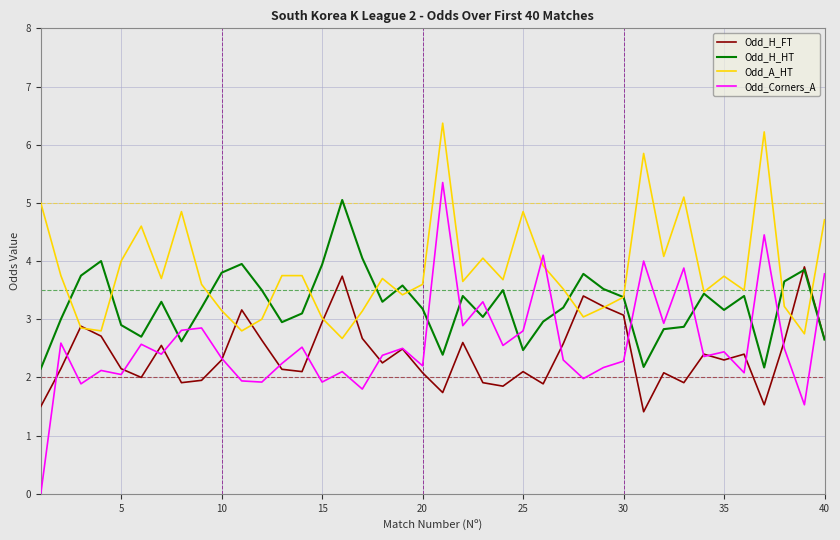

Which series has the largest range (max minus min)?

Odd_Corners_A